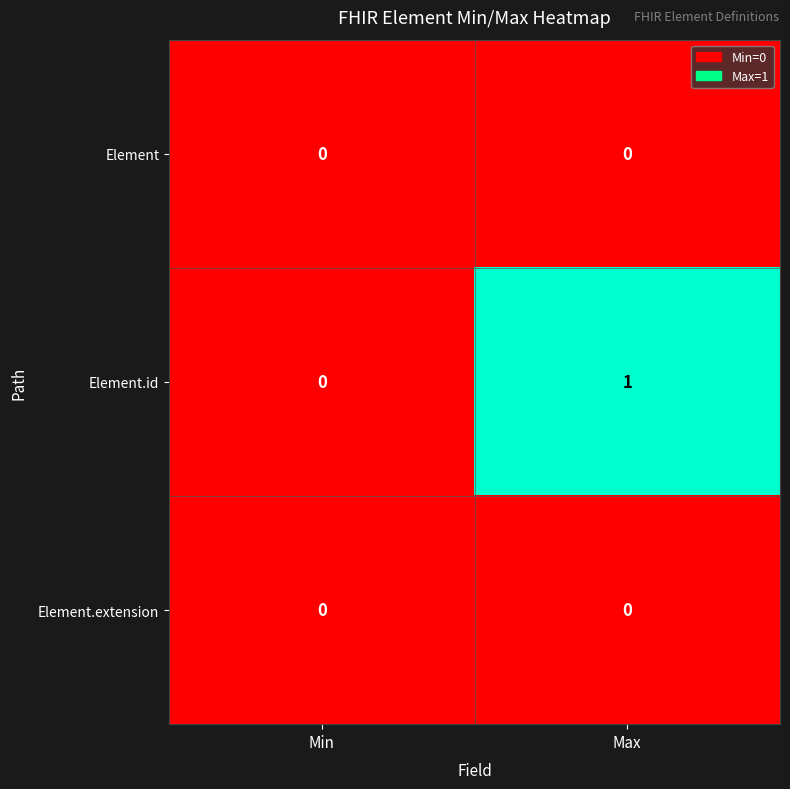

At which label does Element.id reach its minimum?

Min